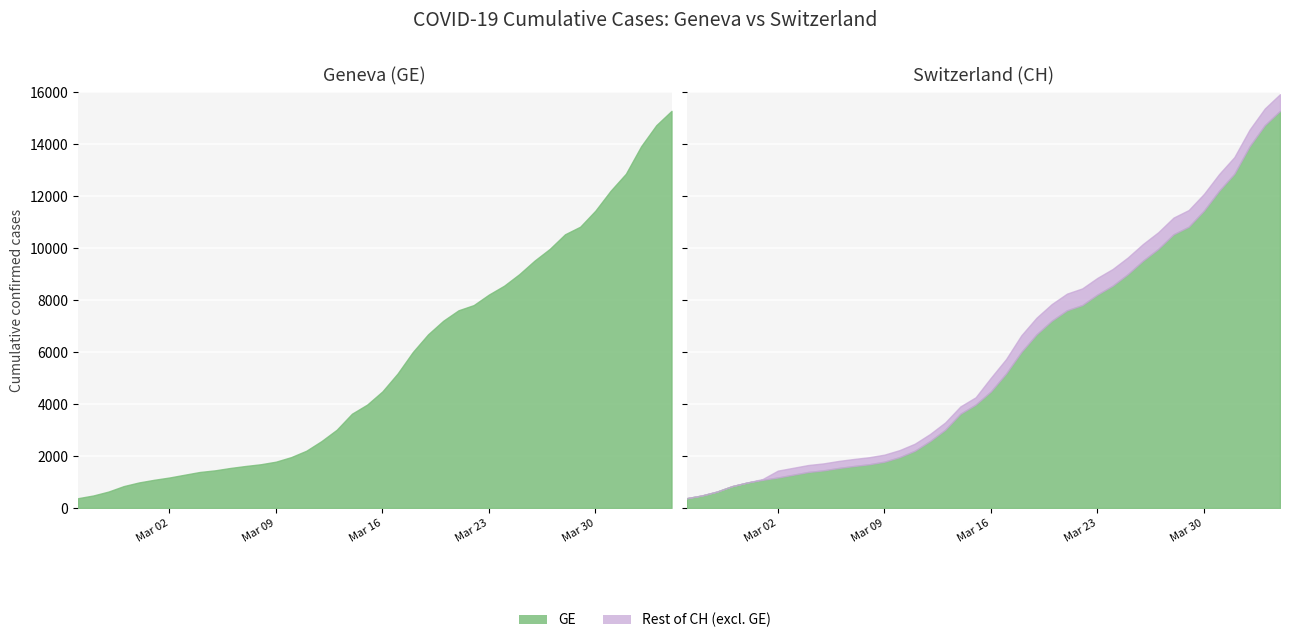

True or false: CH and GE intersect in this chart.

False